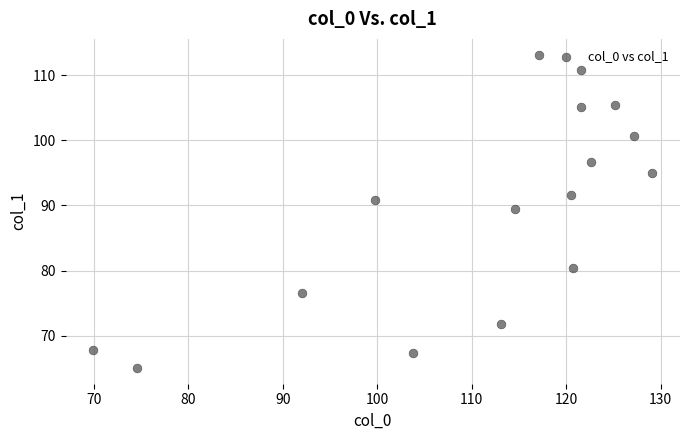

What is the range of X values (max minus min)?

59.1